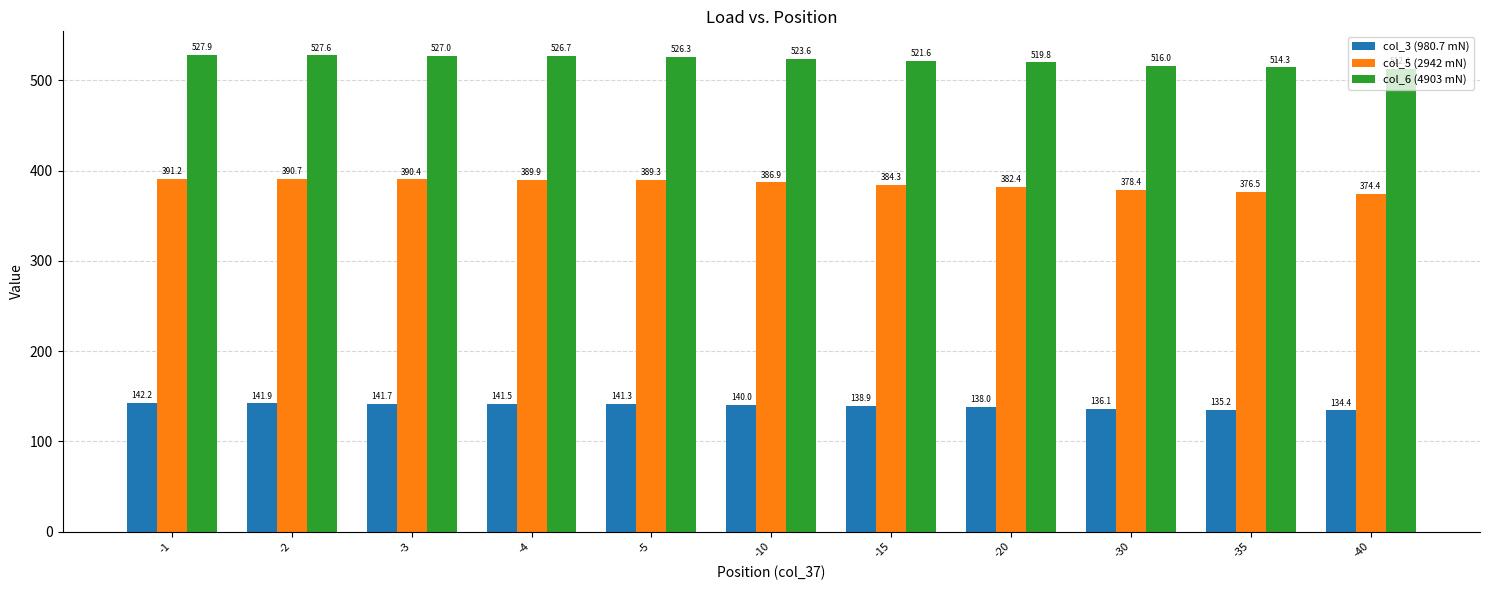

How many data points in col_6 (4903 mN) are above 523?

6